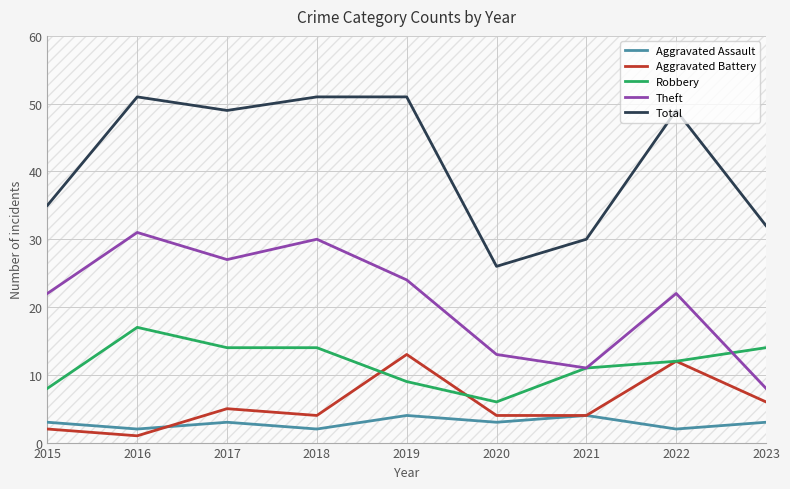

At how many categories does at least one series exceed 6?

9